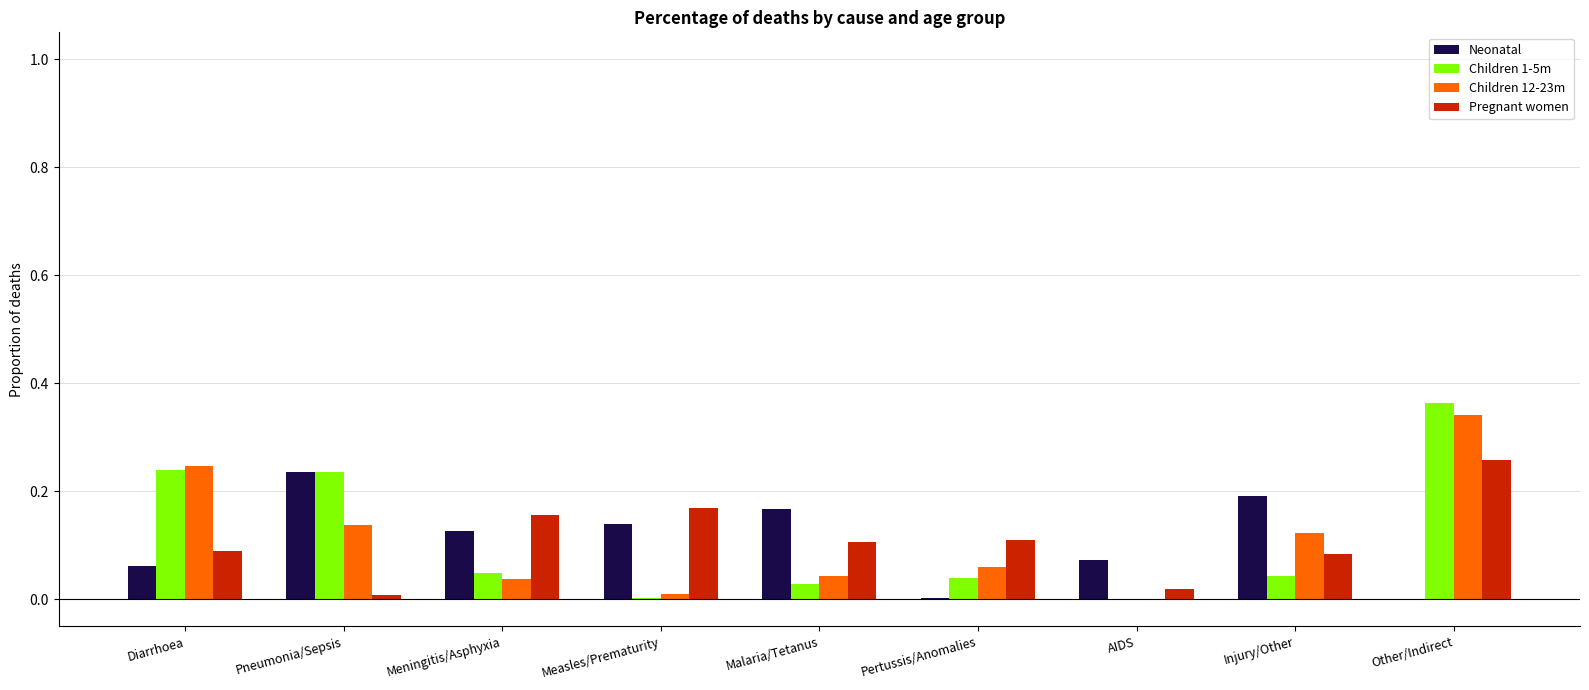

Between Malaria/Tetanus and Other/Indirect, which series saw the biggest shift?

Children 1-5m